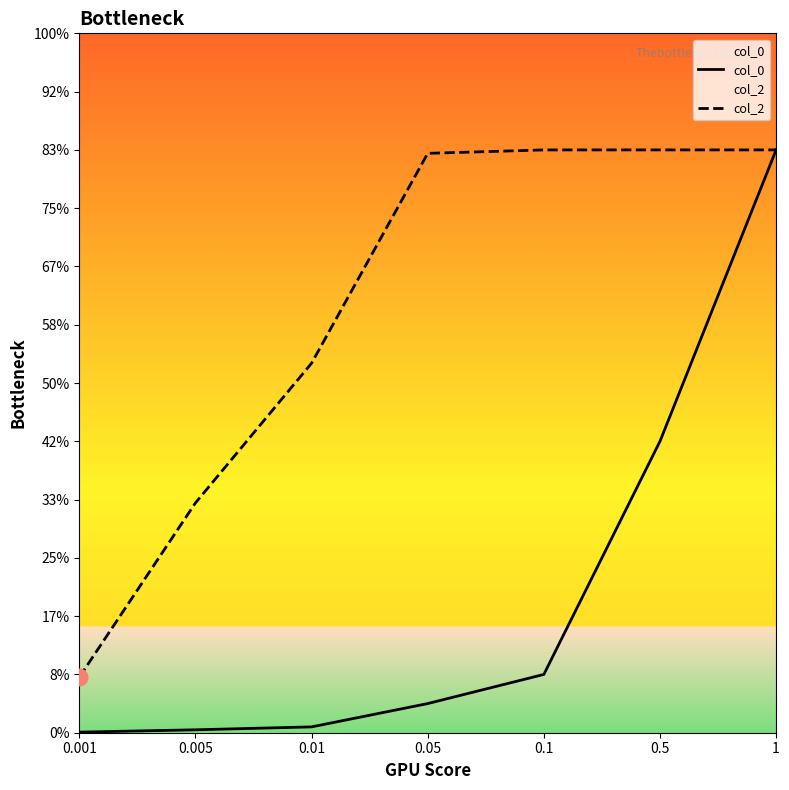

How many series are shown in this chart?

2